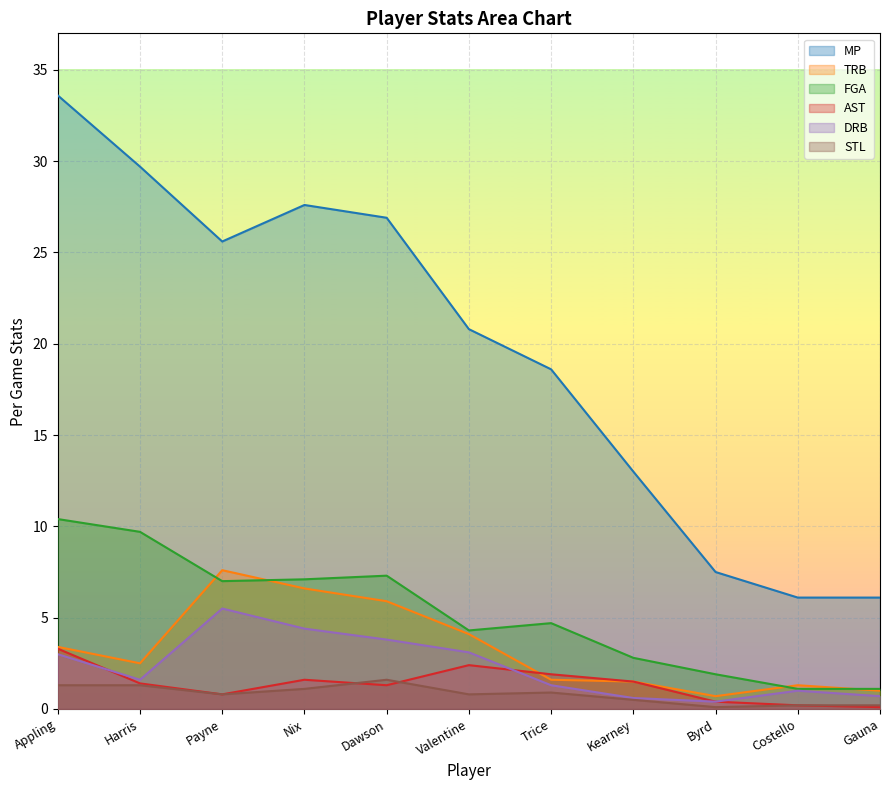

True or false: FGA and MP cross at least once.

False